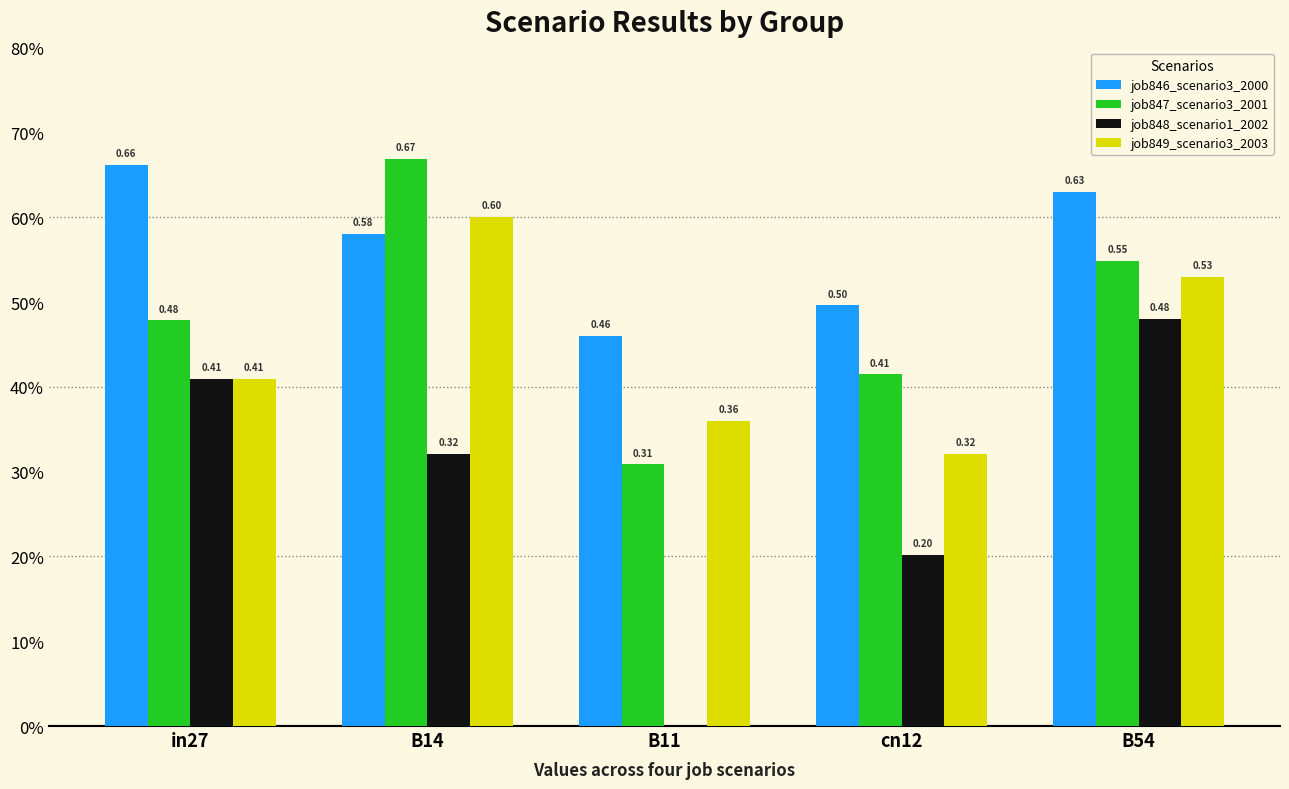

Does the chart contain stacked bars?

No